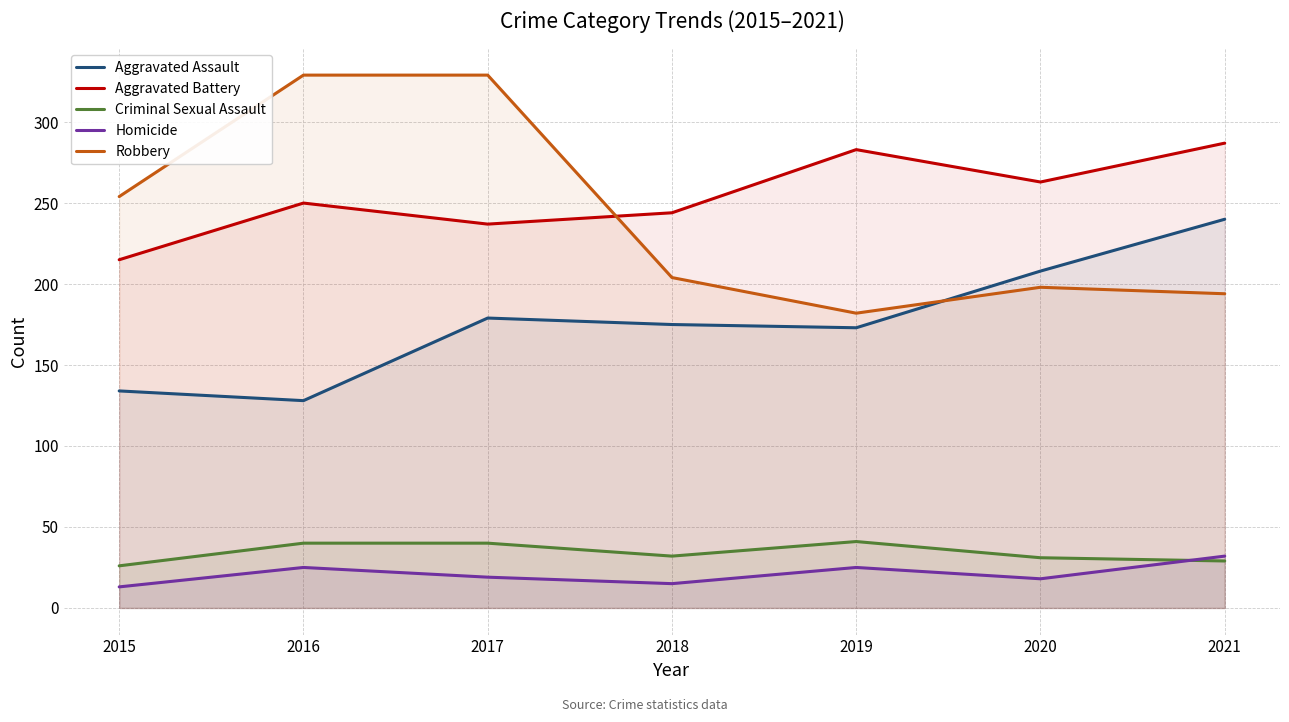

At which category does Aggravated Battery reach its first local valley?

2017